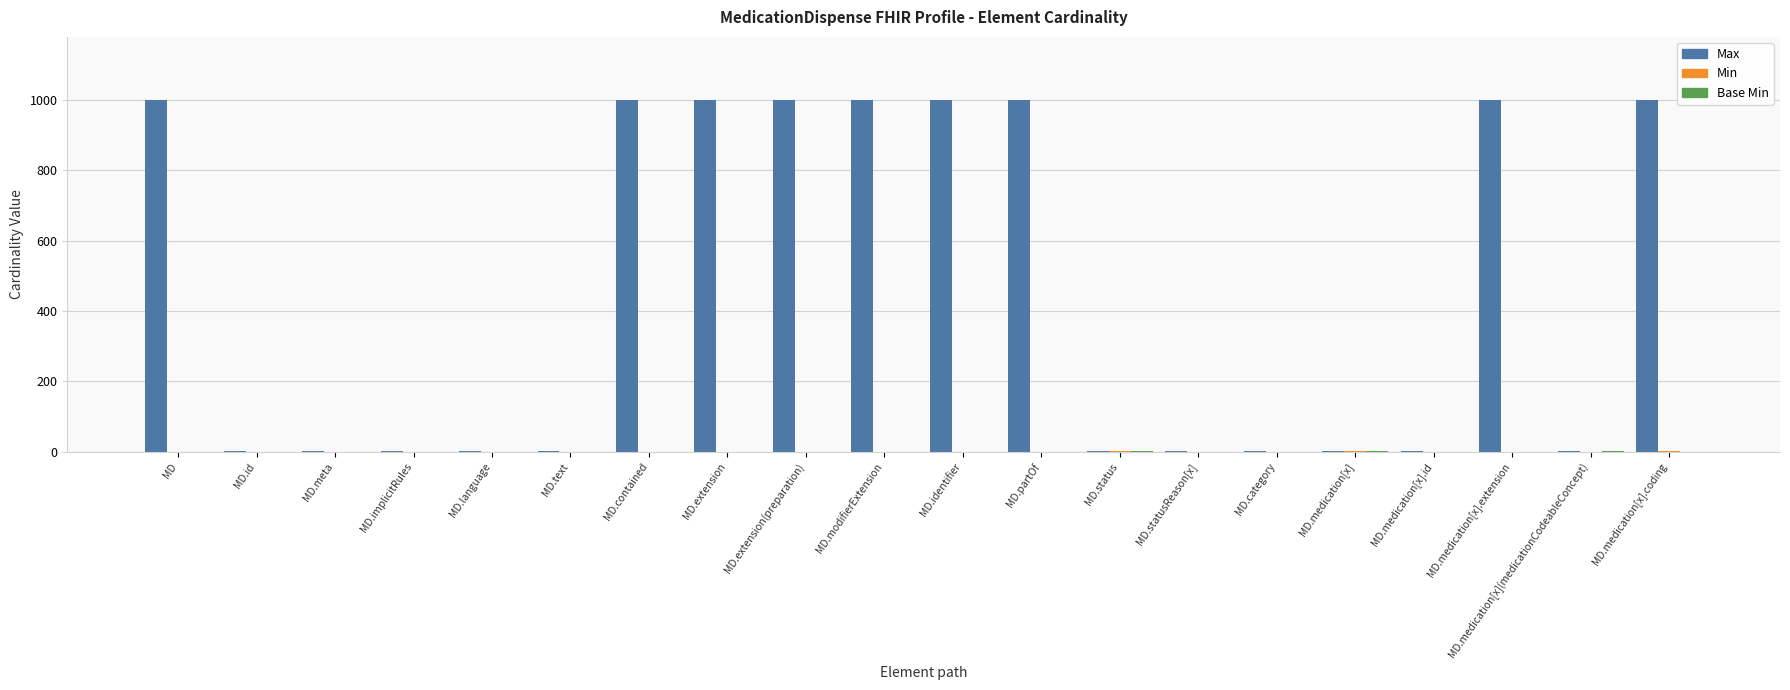

The Max series shows 1700 at MD.extension(preparation). True or false?

False